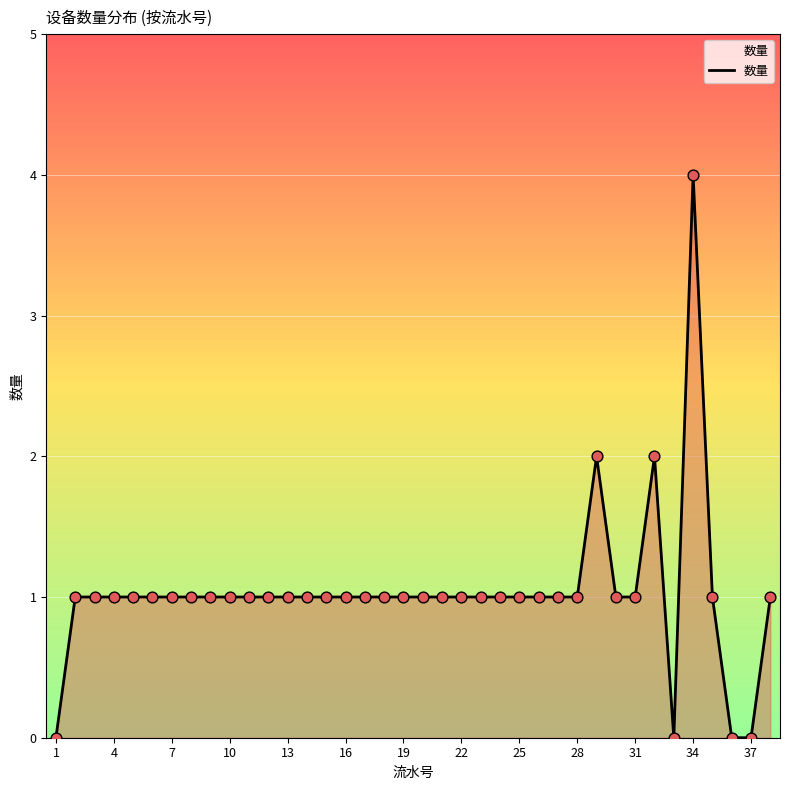

What is the greatest value displayed?

4